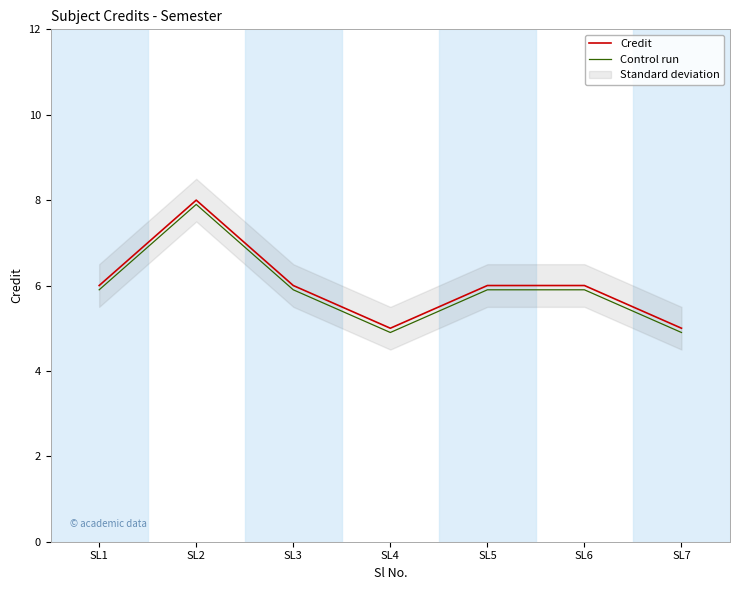

Rank the series by their average value, from highest to lowest.

Credit, Control run